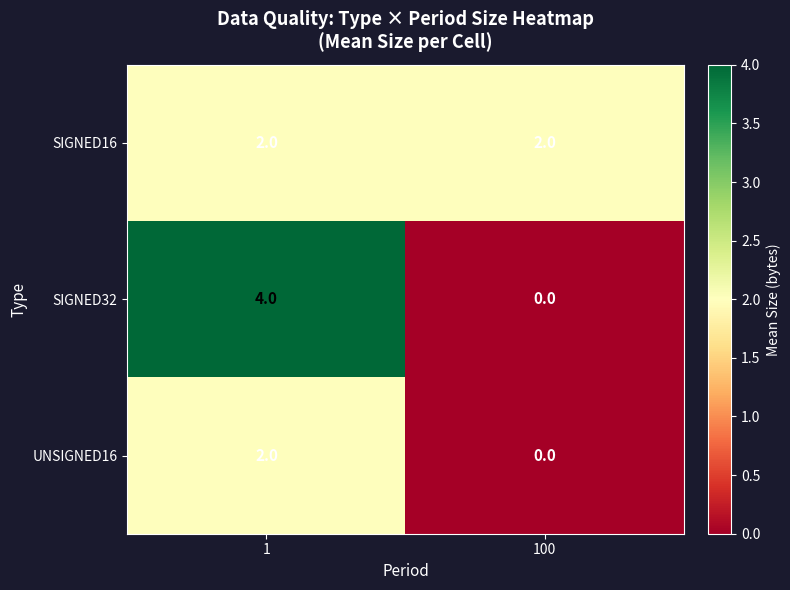

What is the sum of all SIGNED16 values?

4